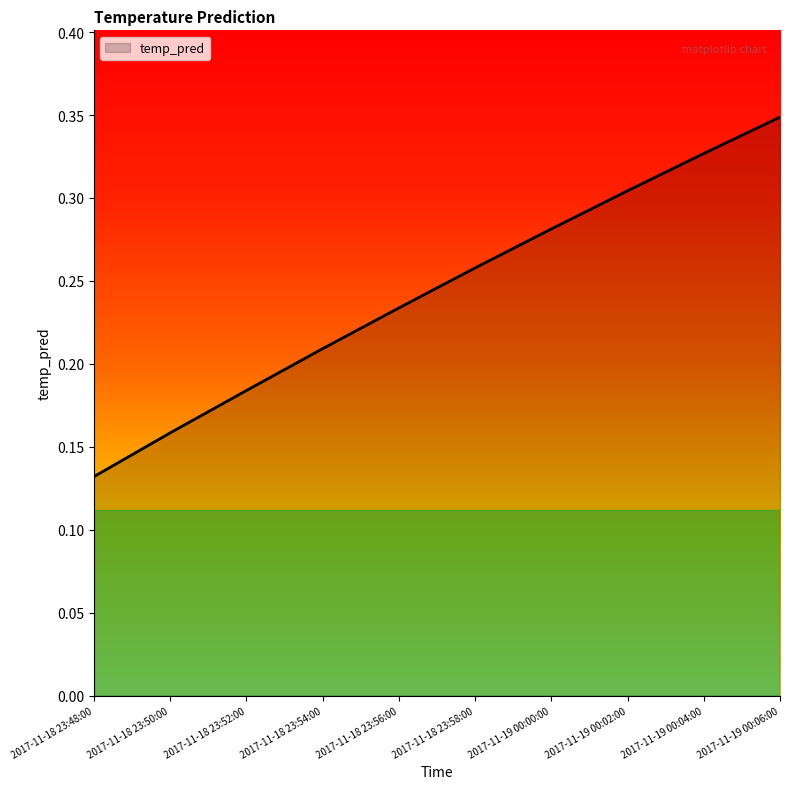

What position from the left is 2017-11-18 23:54:00?

4